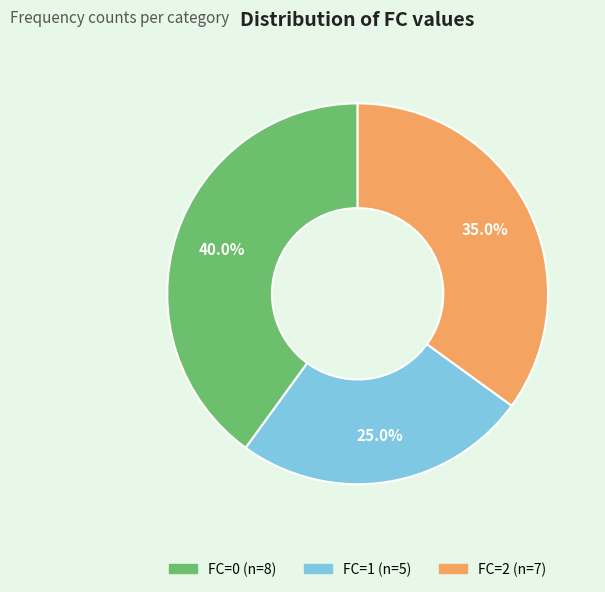

Does any single category account for the majority?

No